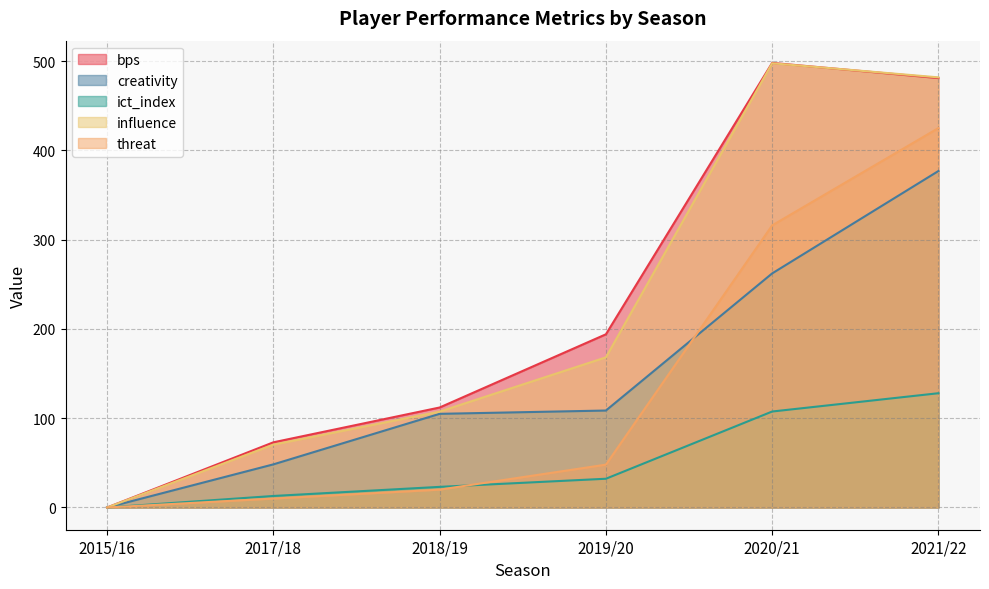

How many data points in ict_index are less than 32?

3